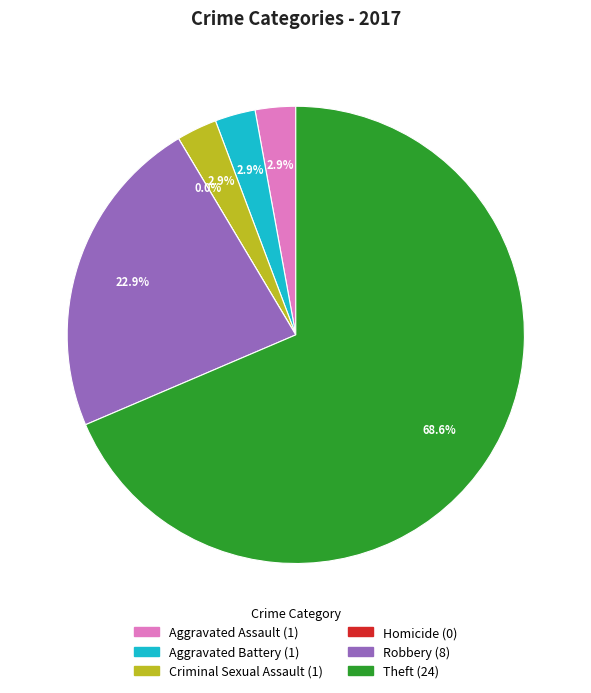

What is the smallest slice in the pie chart?

Homicide